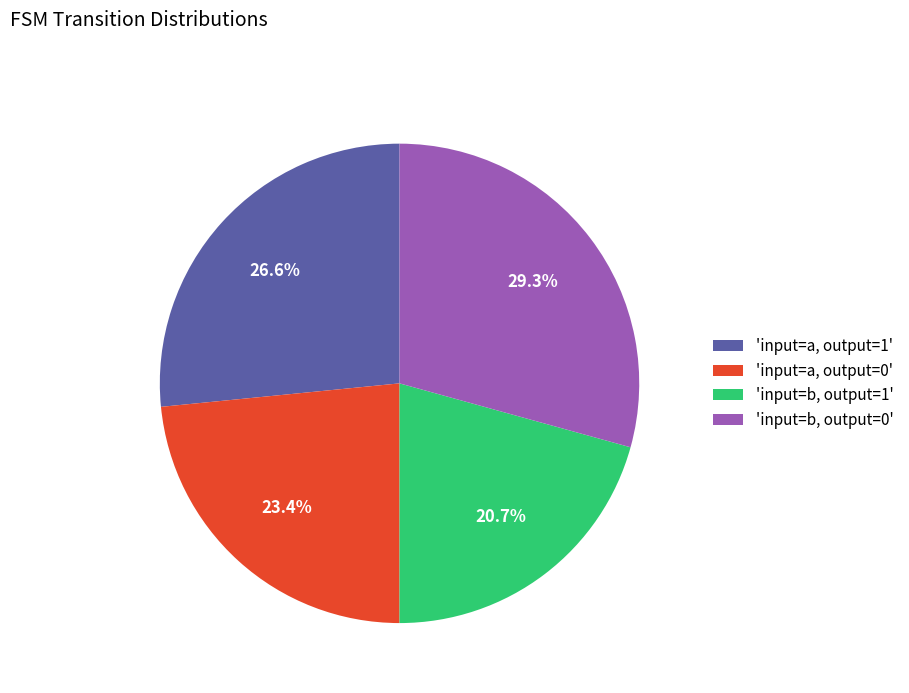

Rank the categories by value from lowest to highest.

'input=b, output=1', 'input=a, output=0', 'input=a, output=1', 'input=b, output=0'